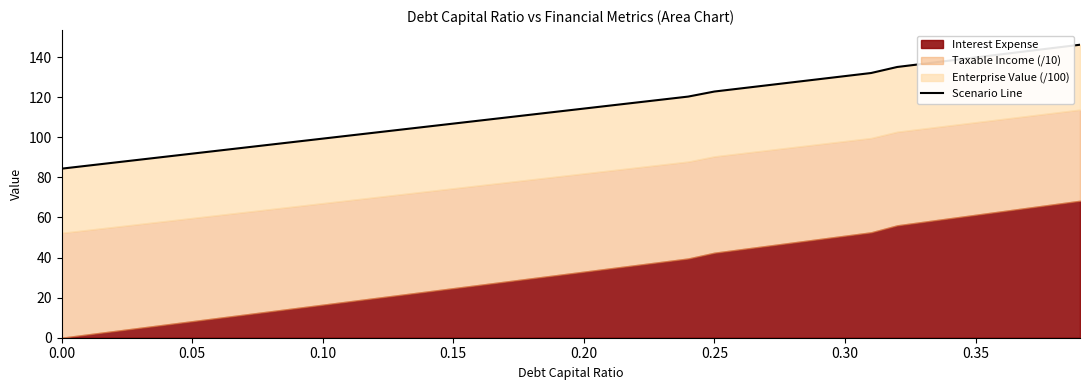

Count the number of categories in the chart.

40